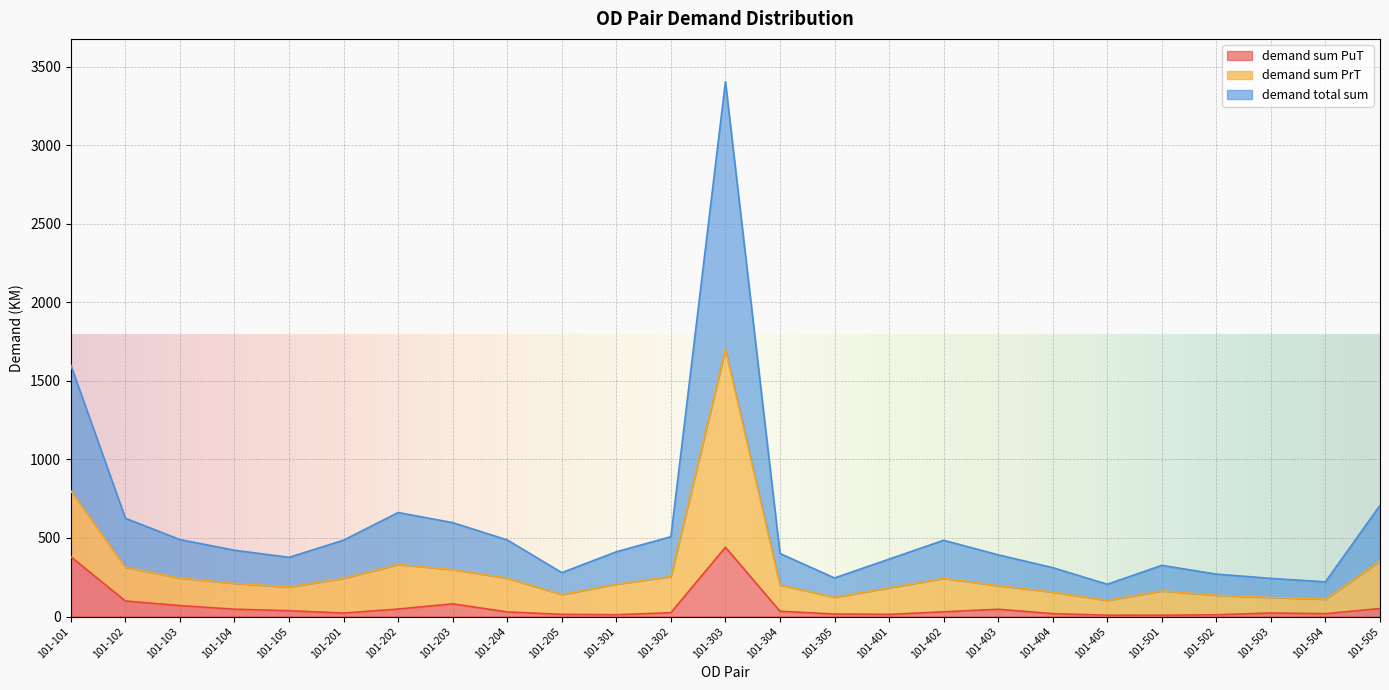

At which category does demand total sum reach its first local valley?

101-105